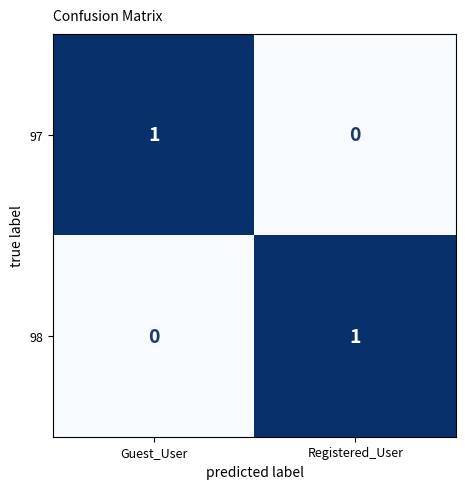

Reading left to right, extract all data points from this chart.

97: 1	0
98: 0	1